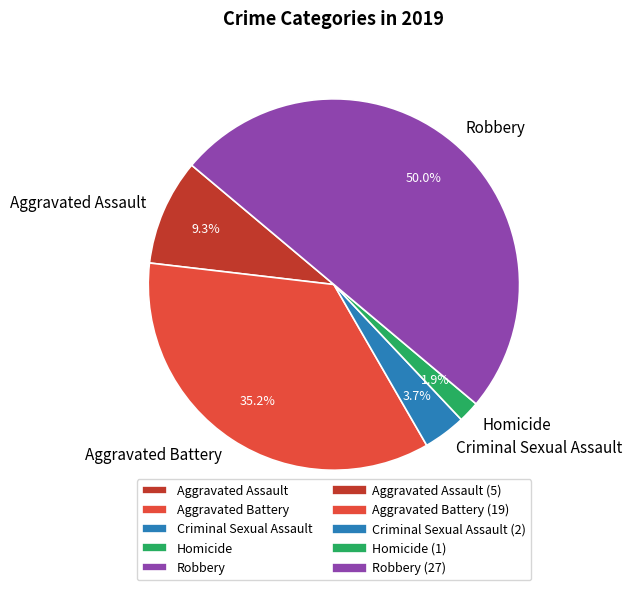

Rank the categories by value from lowest to highest.

Homicide, Criminal Sexual Assault, Aggravated Assault, Aggravated Battery, Robbery